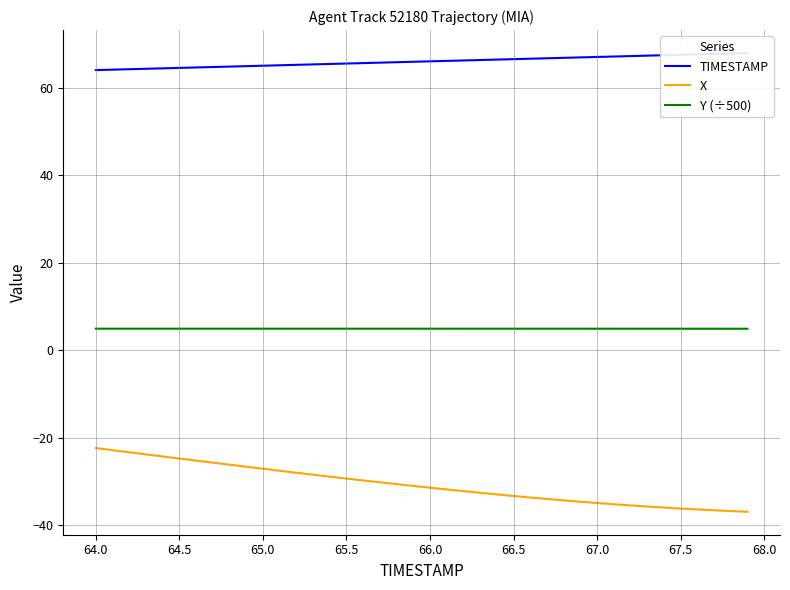

What is the minimum value for X?

-36.9